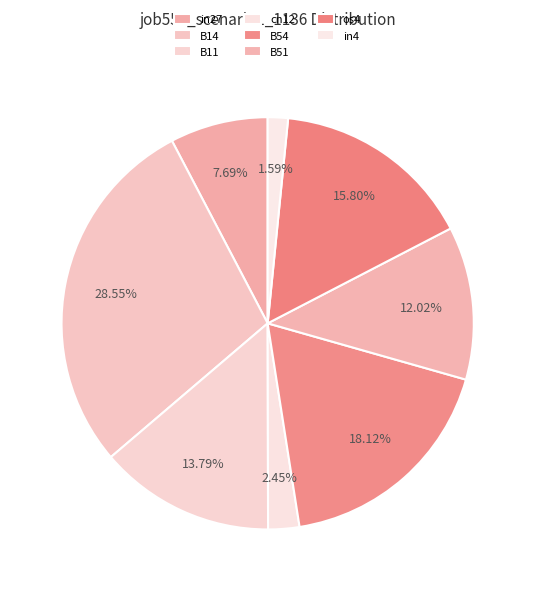

How many slices are in this pie chart?

8